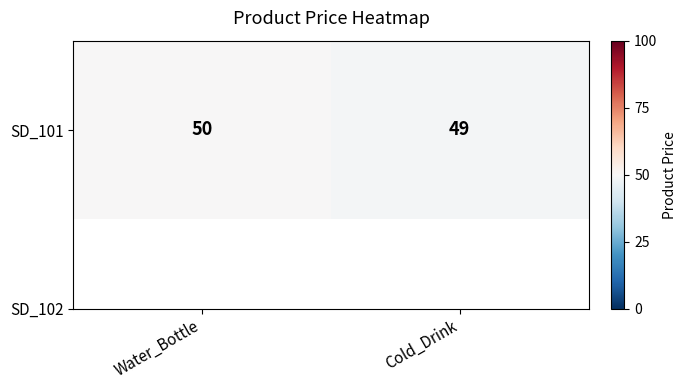

Which has a higher value, Cold_Drink or Water_Bottle?

Water_Bottle